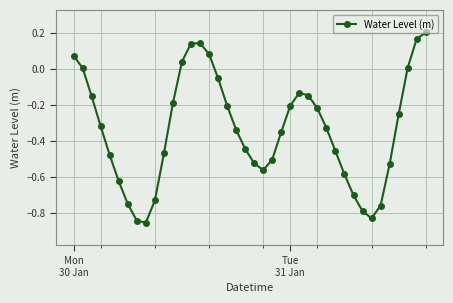

What is the difference between the second highest and minimum values?

1.0